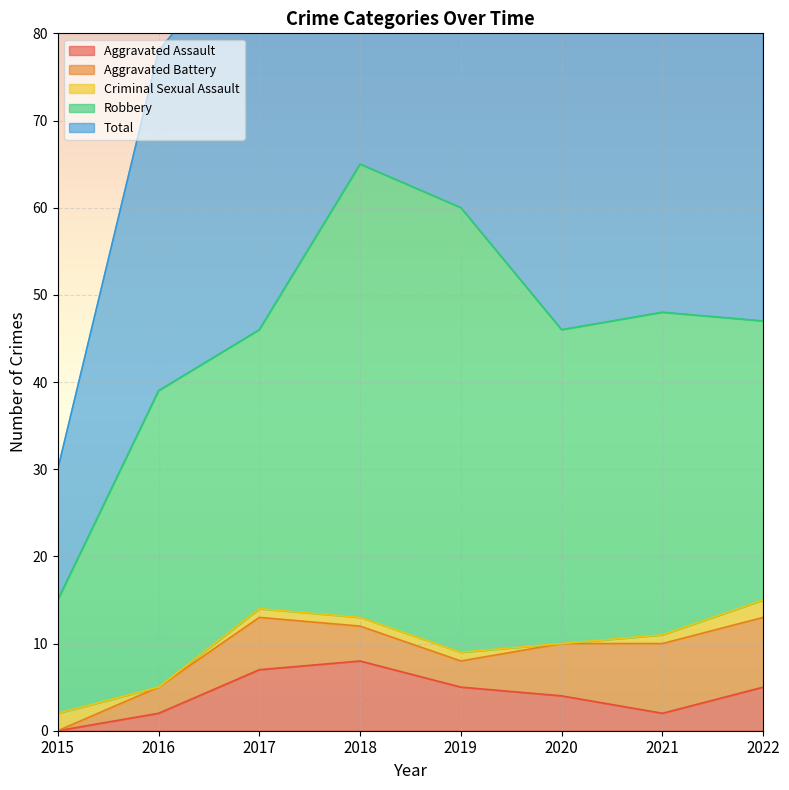

True or false: Aggravated Assault and Total intersect in this chart.

False